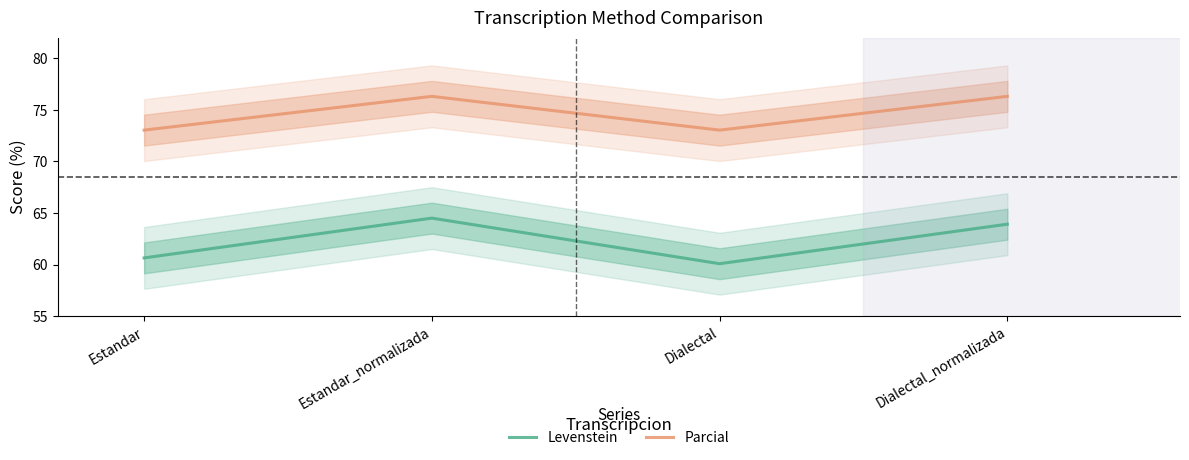

What value does the Parcial series have at Estandar_normalizada?

76.3